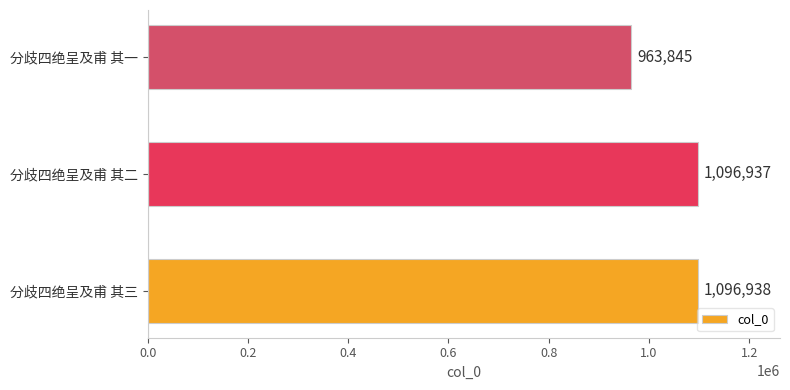

What is the maximum value shown in the chart?

1096938